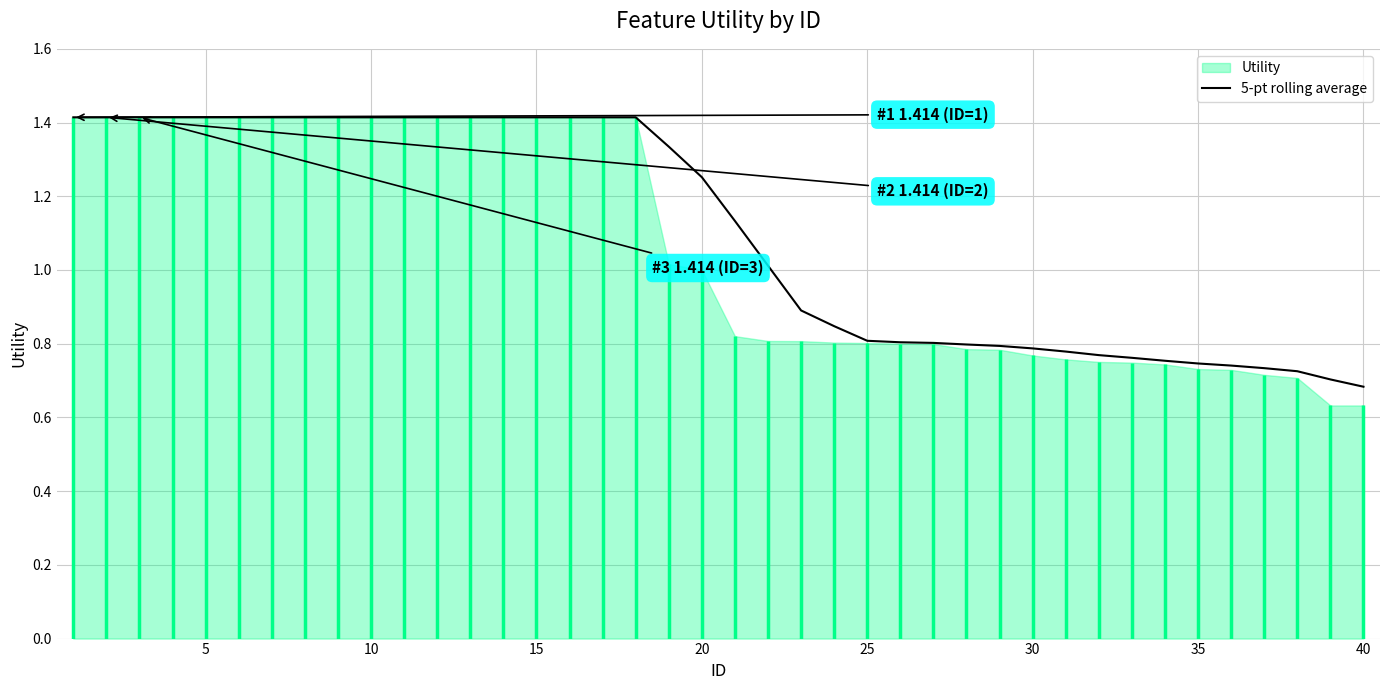

The 5-pt rolling average series shows 0.8 at 30. True or false?

True